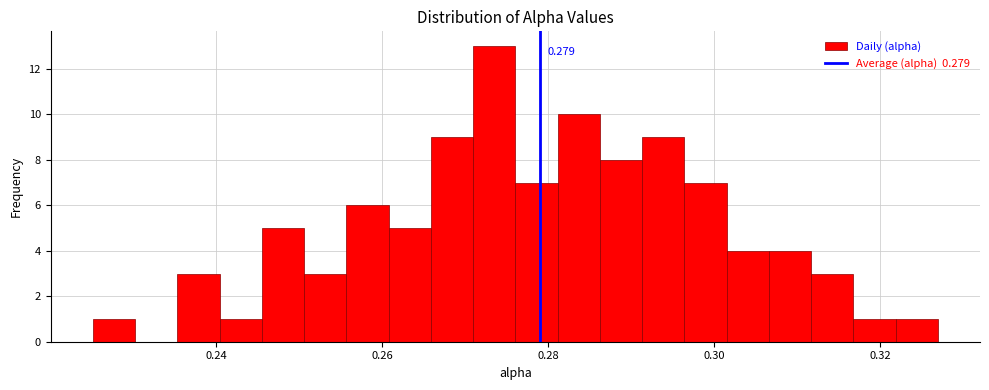

Around what value on the x-axis is the tallest bar? Give the approximate position of its centre, as read against the axis.

0.274